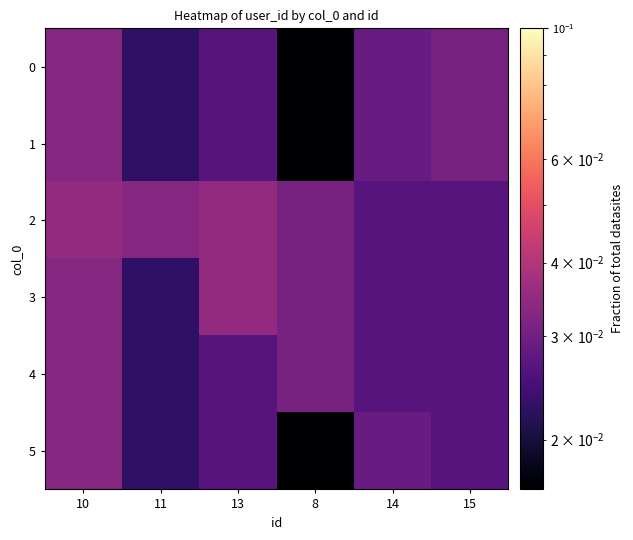

Between 11 and 15, which is larger?

15